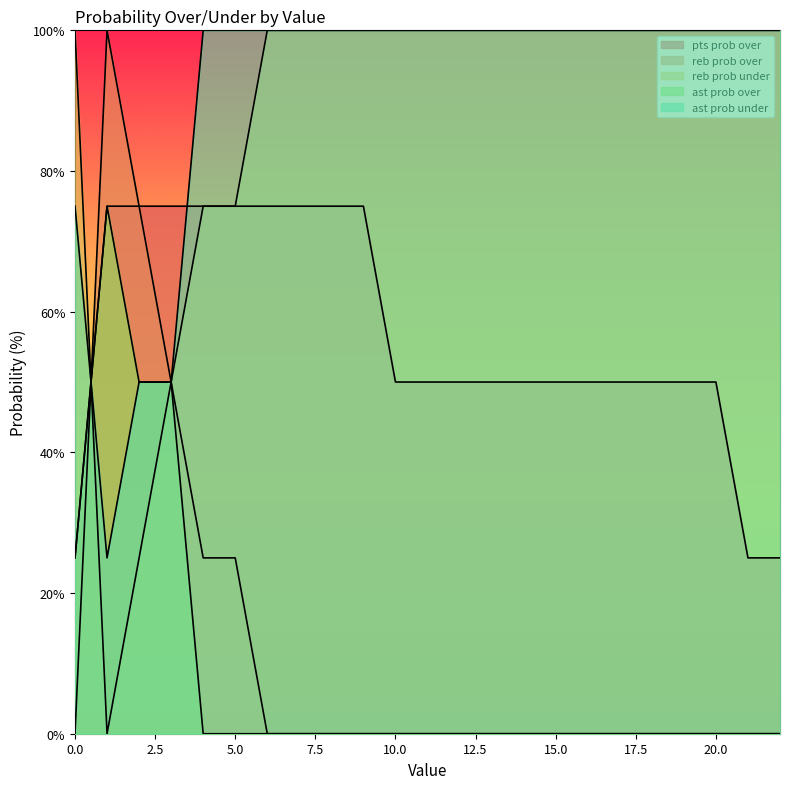

Rank the series by their maximum value, from highest to lowest.

reb prob over, reb prob under, ast prob under, pts prob over, ast prob over